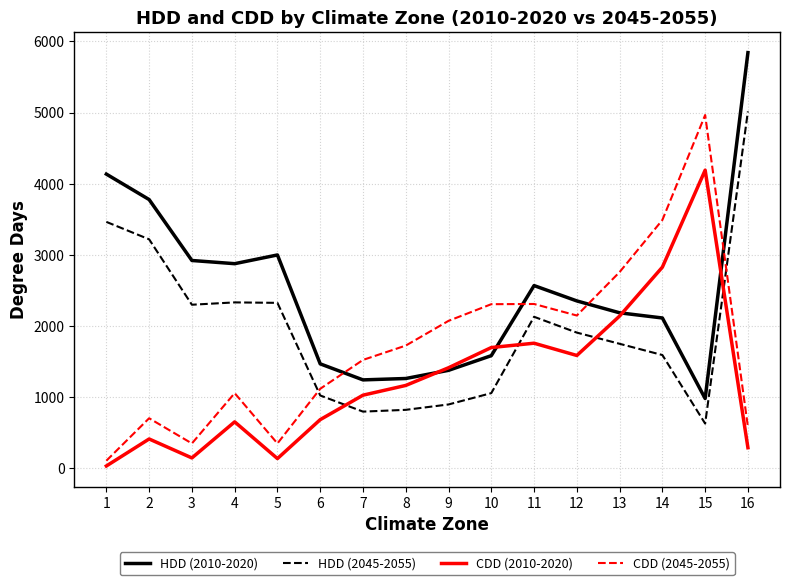

In CDD (2045-2055), how many points are lower than both neighbors (excluding endpoints)?

3